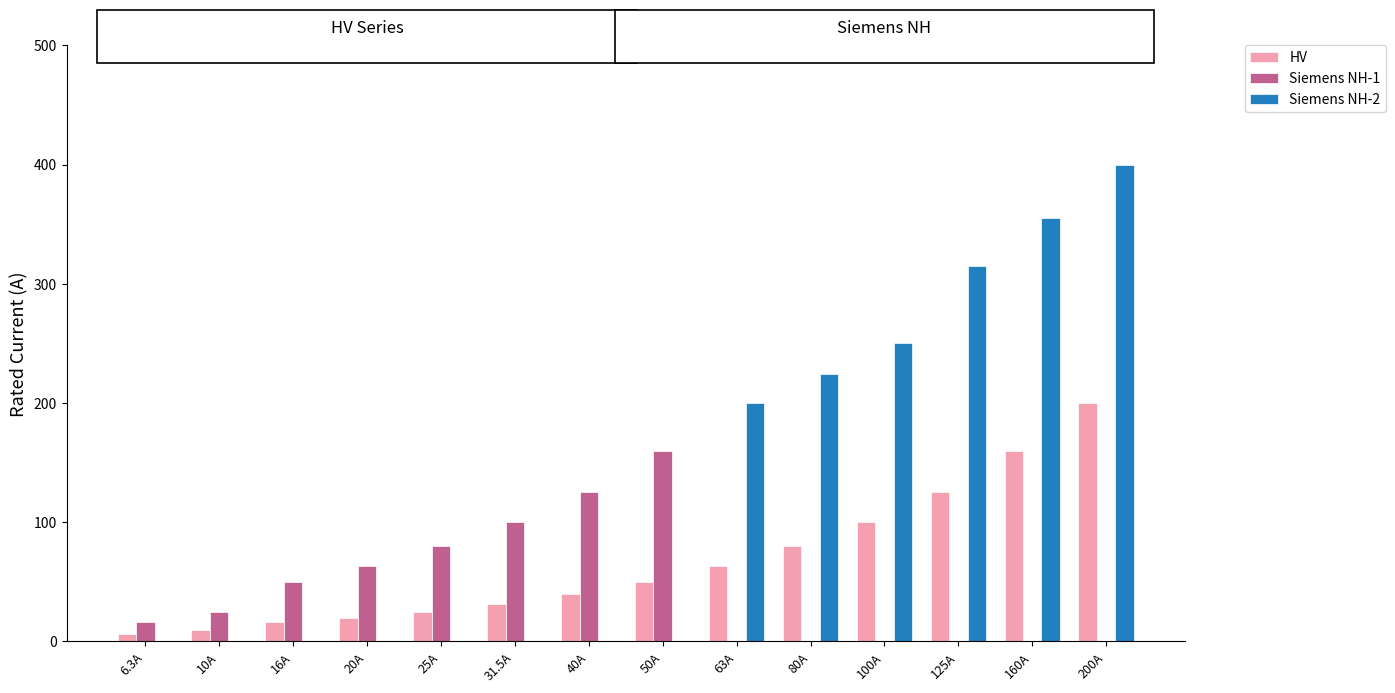

The Siemens NH-2 series shows 178.2 at 31.5A. True or false?

False